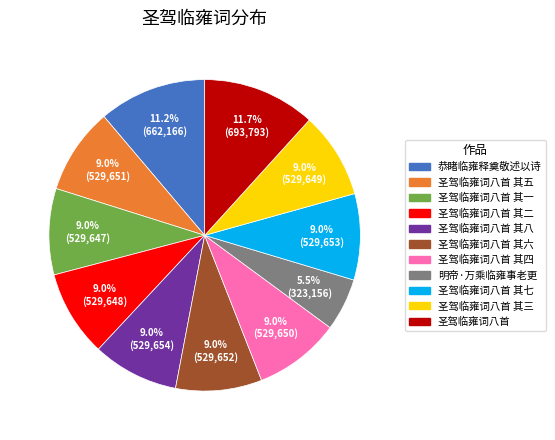

Does any single category account for the majority?

No